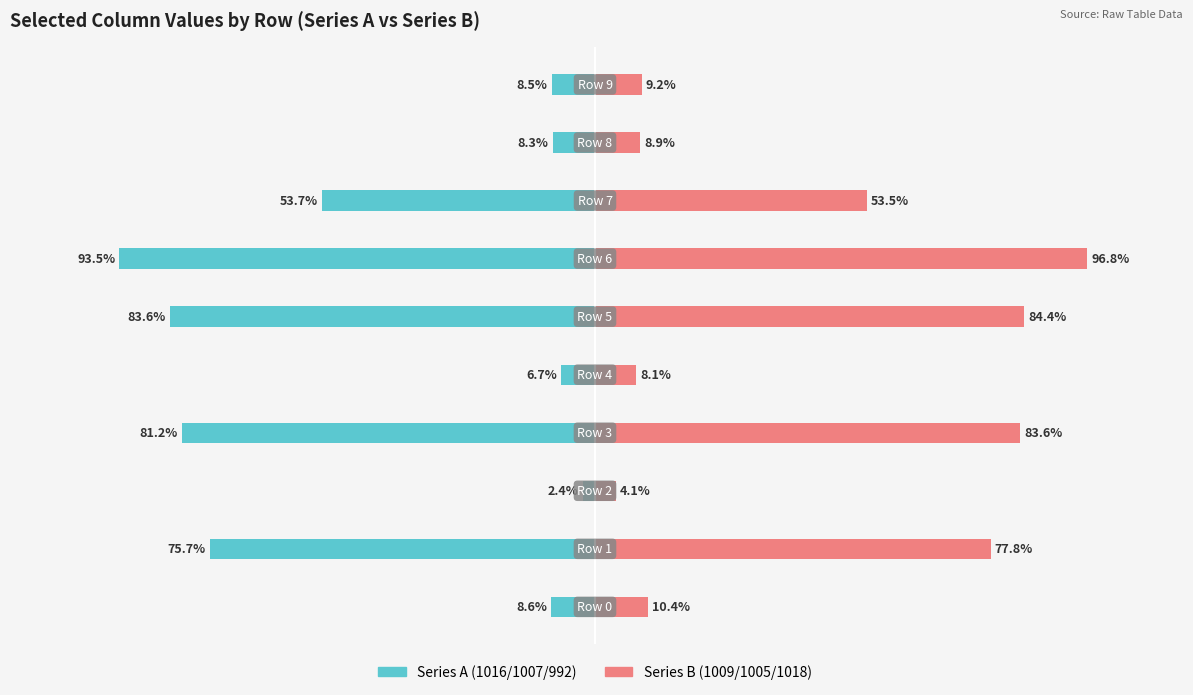

At 3, list the series in order from smallest to largest.

Series A (left), Series B (right)